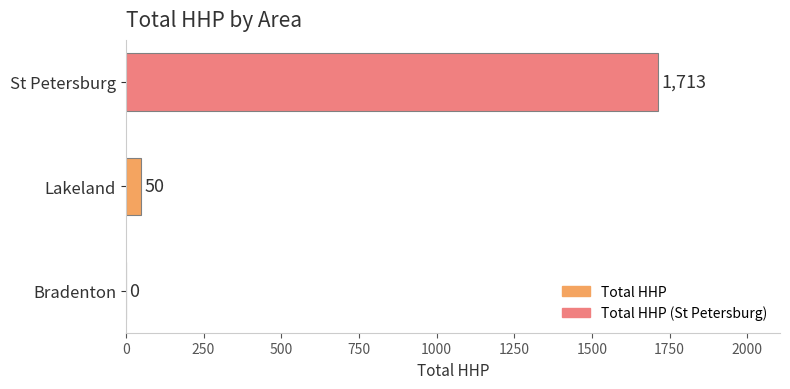

What is the maximum value shown in the chart?

1713